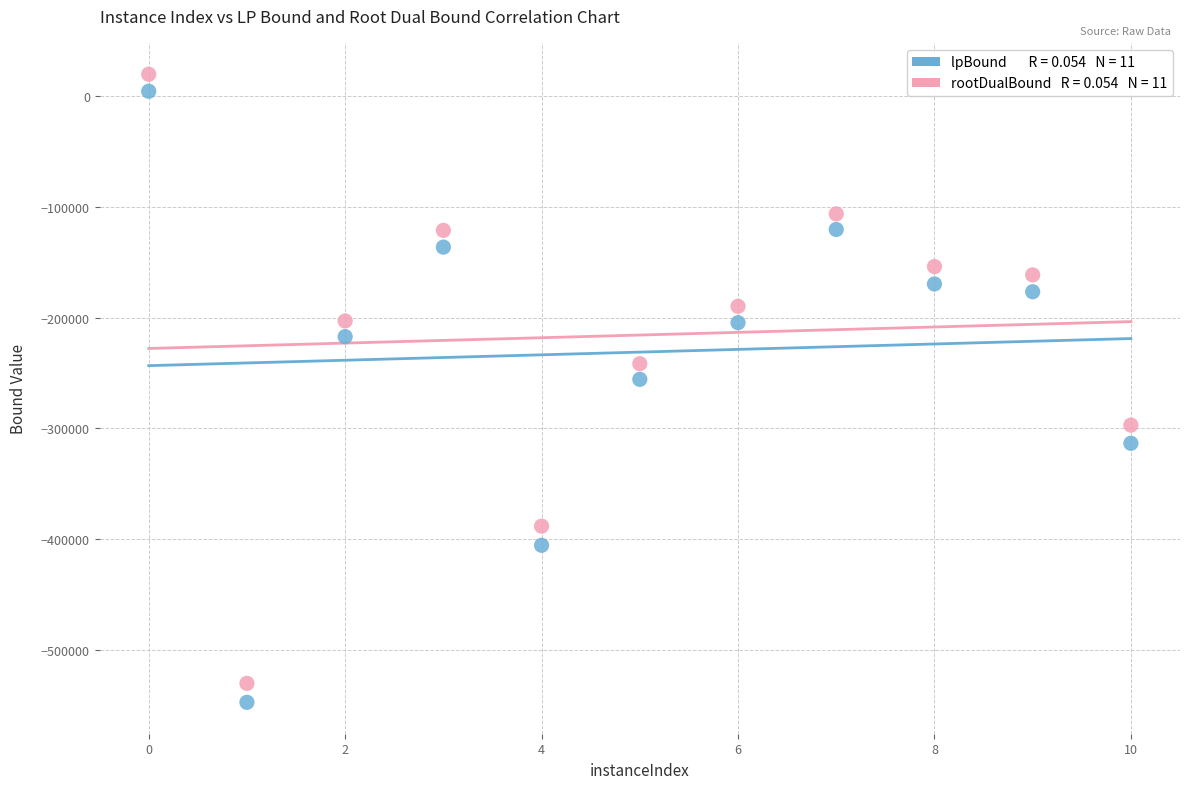

Across all series, what Y value is closest to -263789?

-255707.0